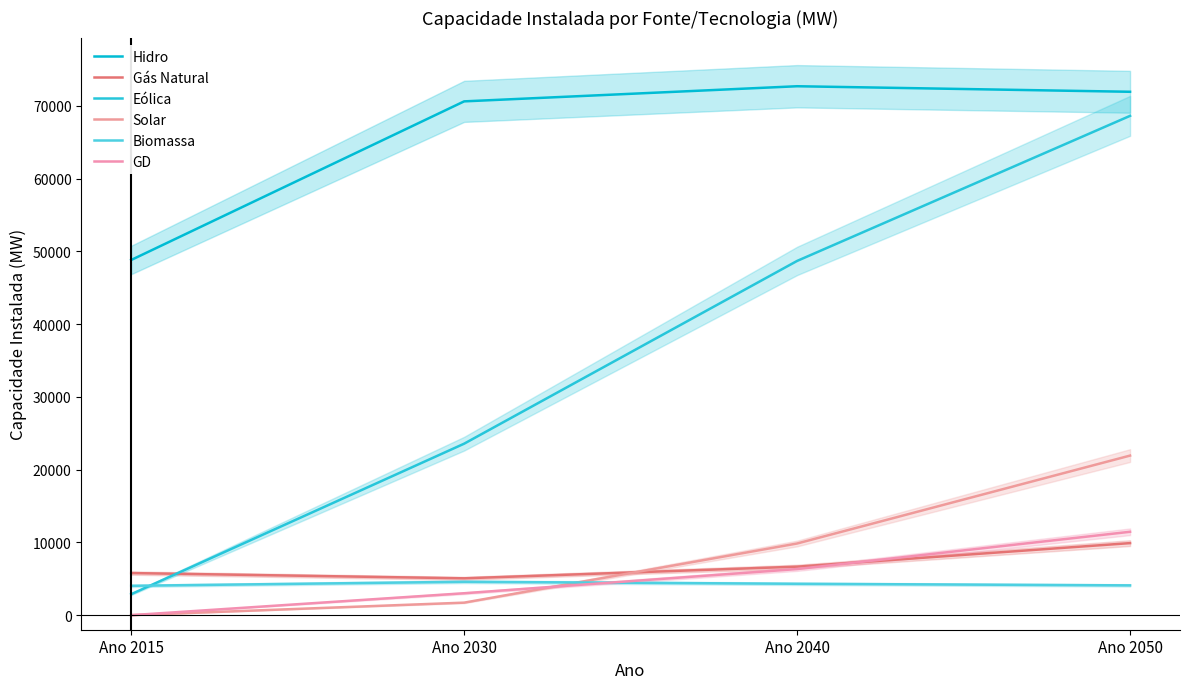

At which label does Solar reach its minimum?

Ano 2015